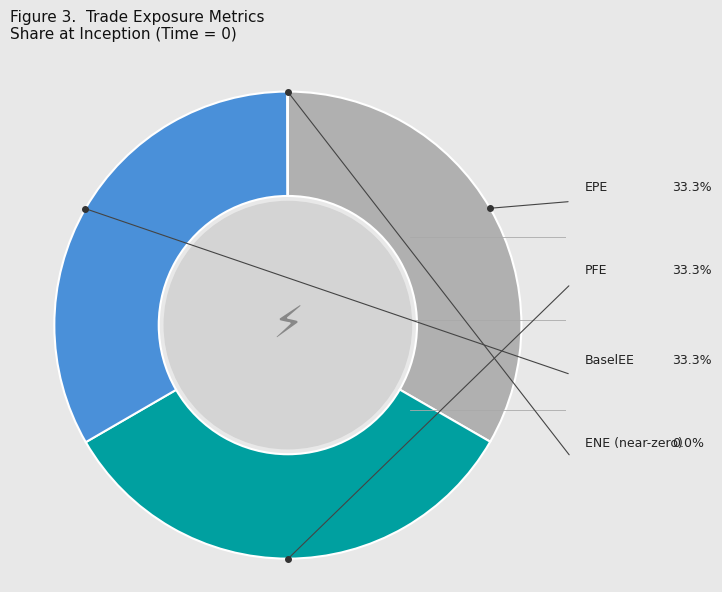

Is there any slice that represents more than half of the pie?

No